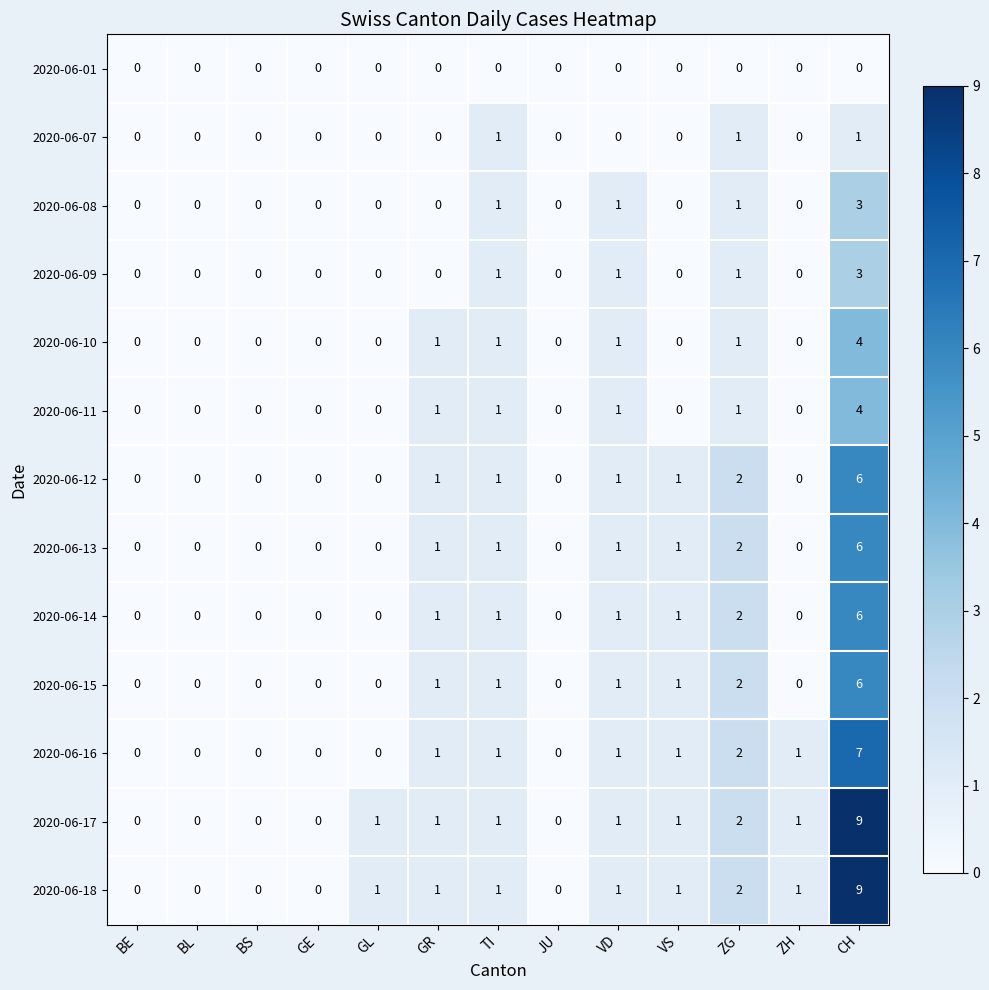

What is the maximum value for 2020-06-12?

6